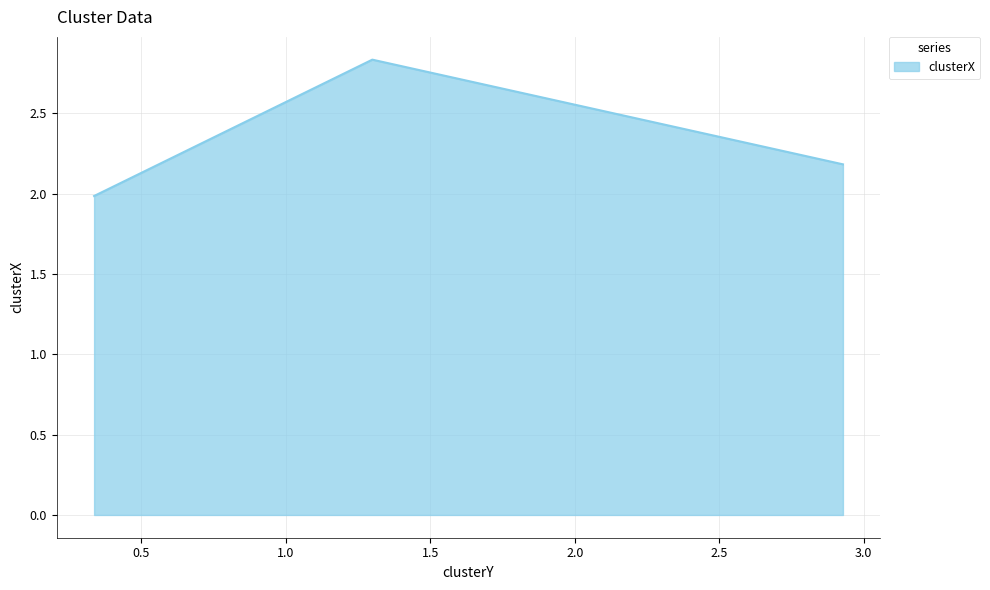

What is the sum of all values?

7.0